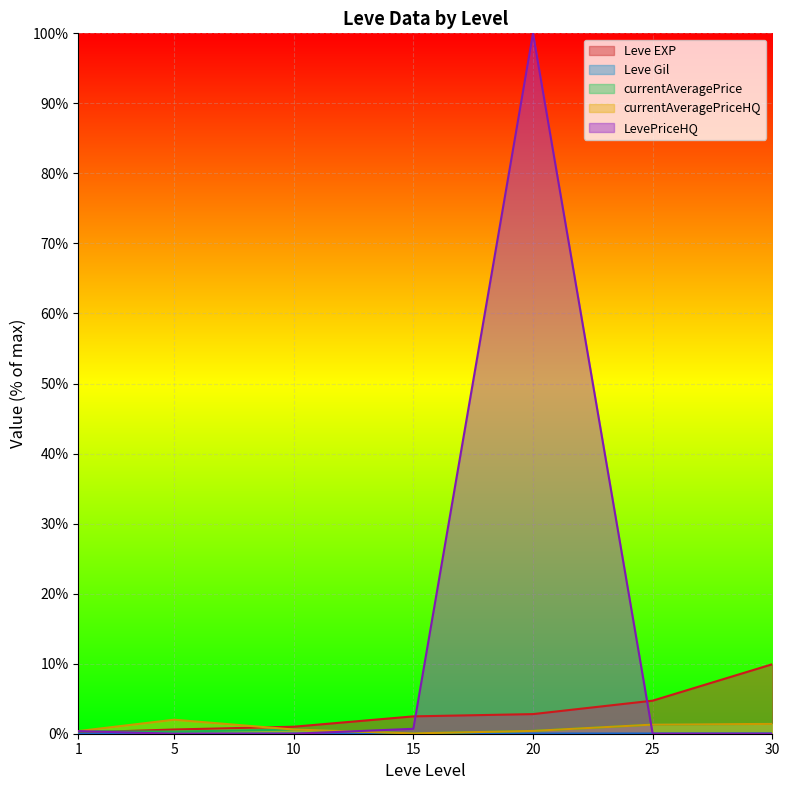

How many lines are shown in the chart?

5